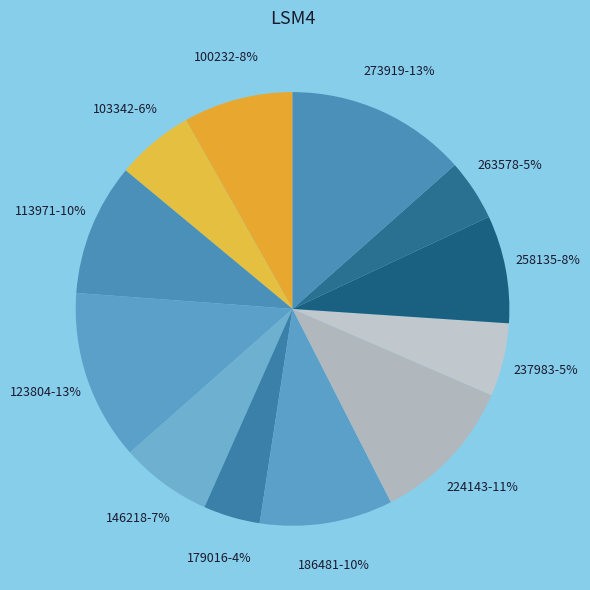

The 146218 slice represents 7% of the pie. True or false?

True